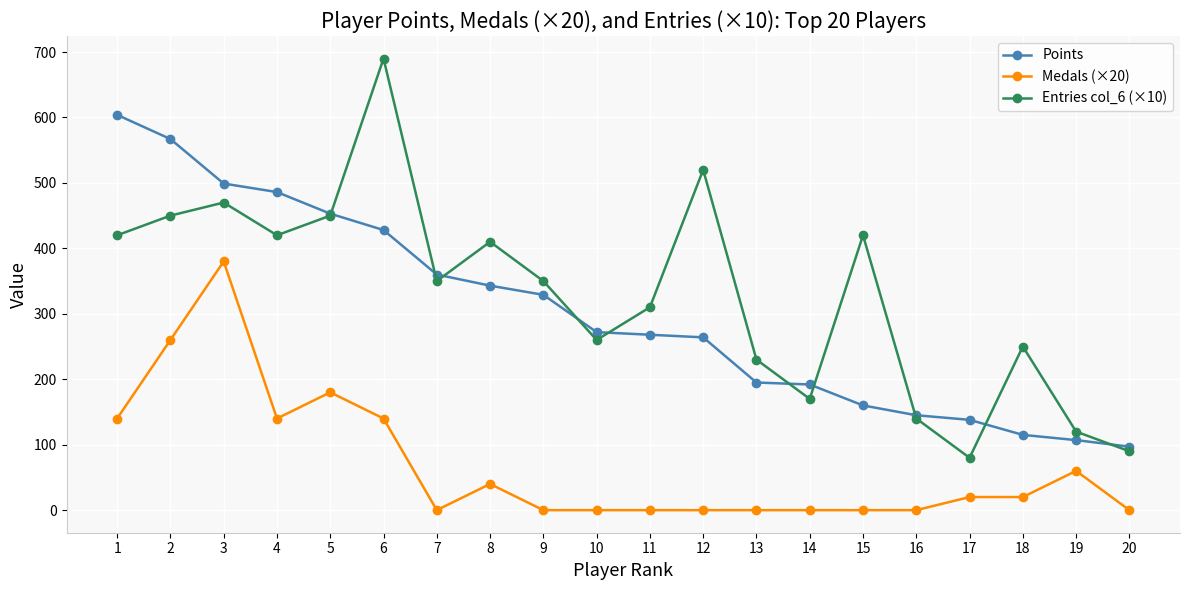

How many distinct data groups are displayed?

3